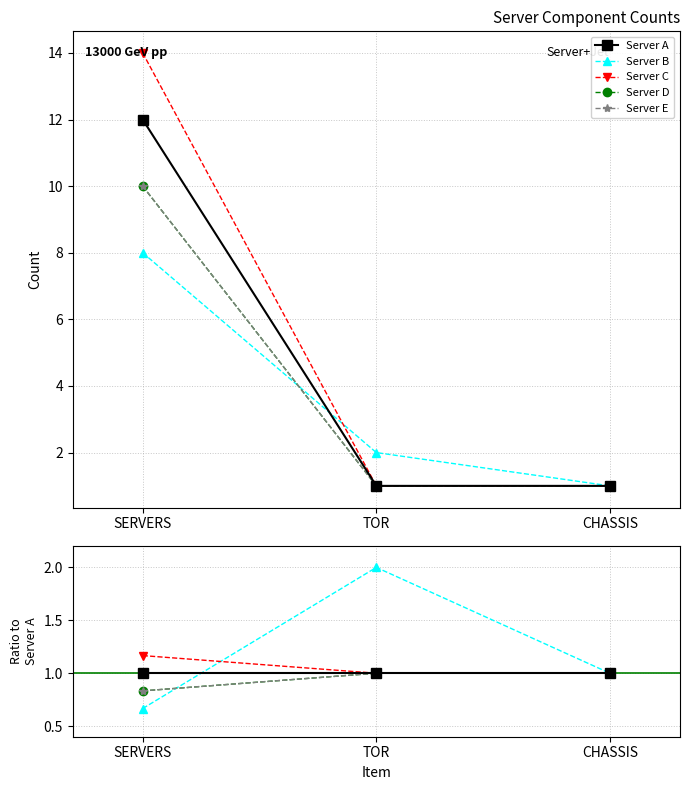

How many values in the Server C series exceed 1?

1